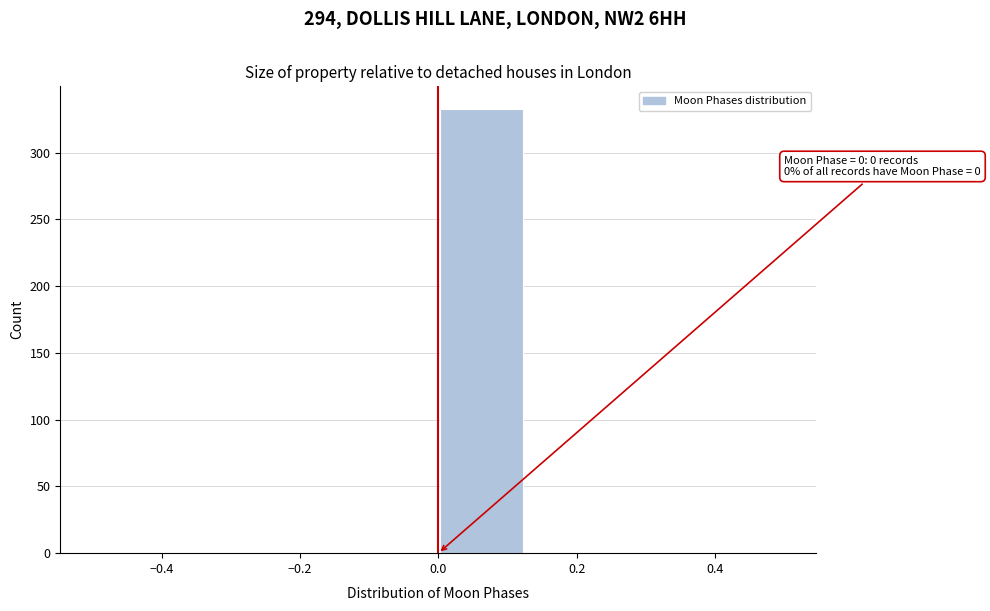

Which range on the x-axis has the tallest bar?

0.000 to 0.125